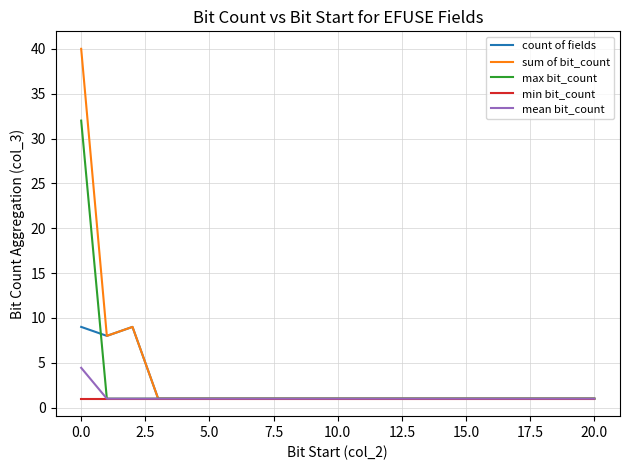

What is the maximum value for count of fields?

9.0